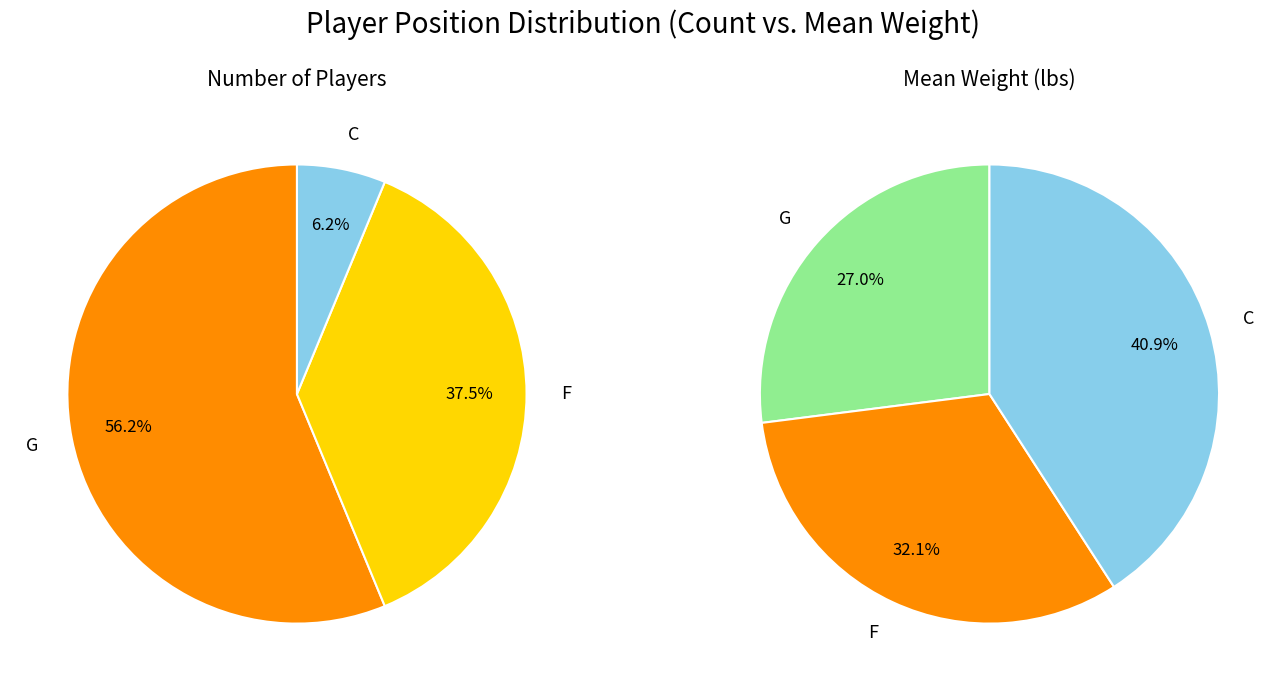

Which category has the smallest portion of the pie?

C